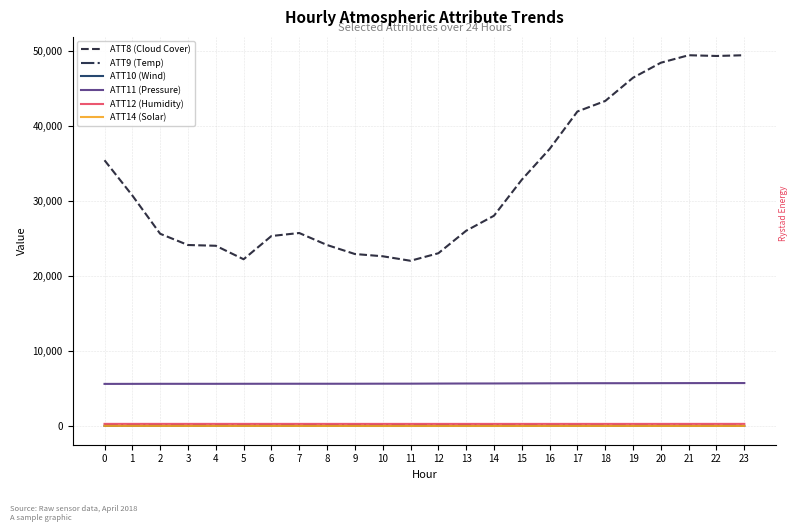

Which series has the widest spread of values?

ATT8 (Cloud Cover)